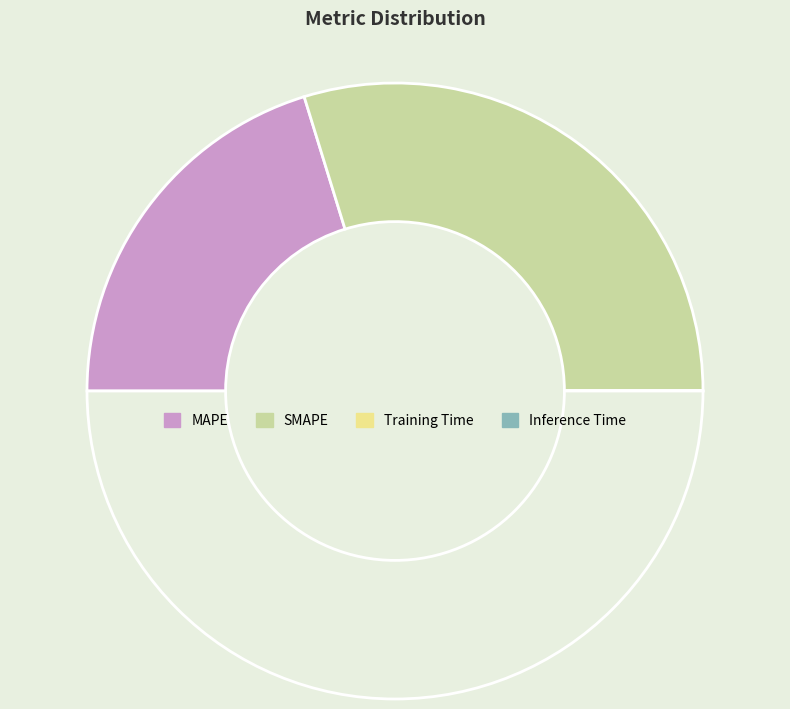

What is the largest slice in the pie chart?

SMAPE